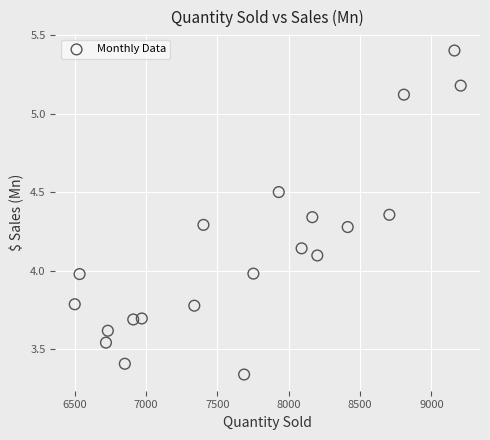

What is the range of Y values (max minus min)?

2.1